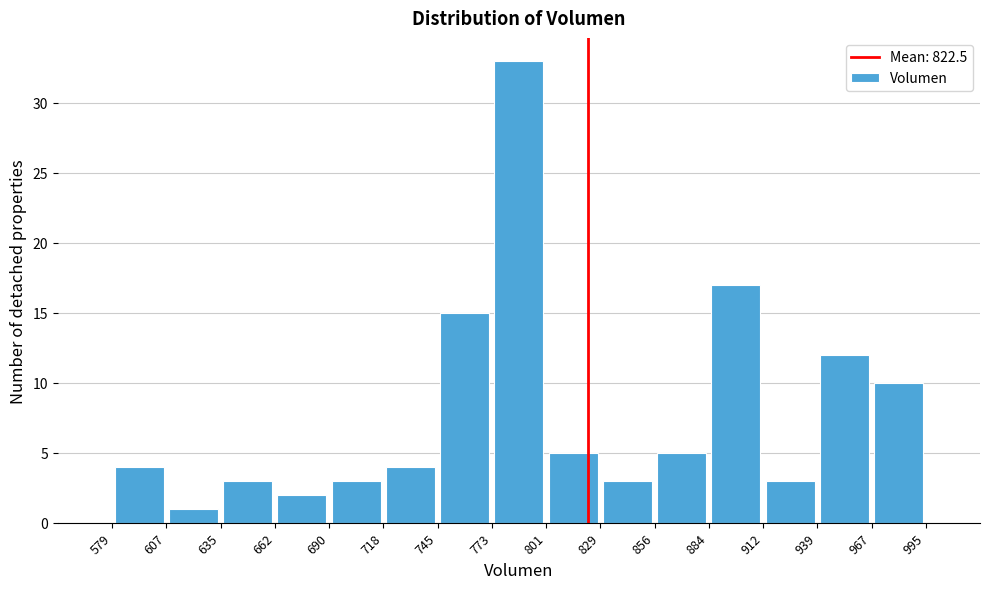

What is the height of the bar covering 967 to 995 on the x-axis? The values are not printed on the chart, so give them approximately, as read against the axis.

10